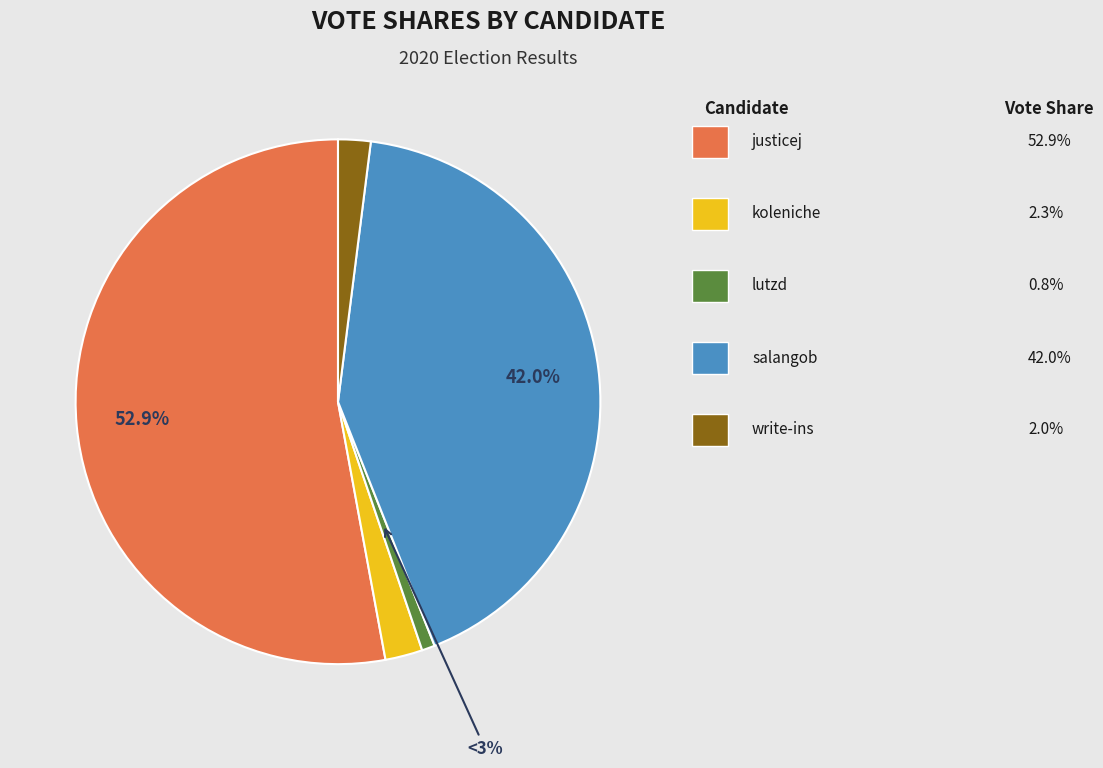

How many segments does this pie chart have?

5